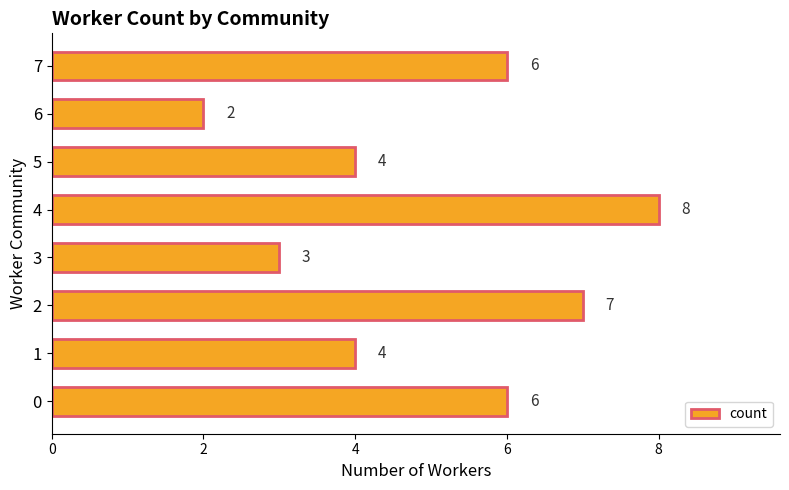

What is the minimum value shown in the chart?

2